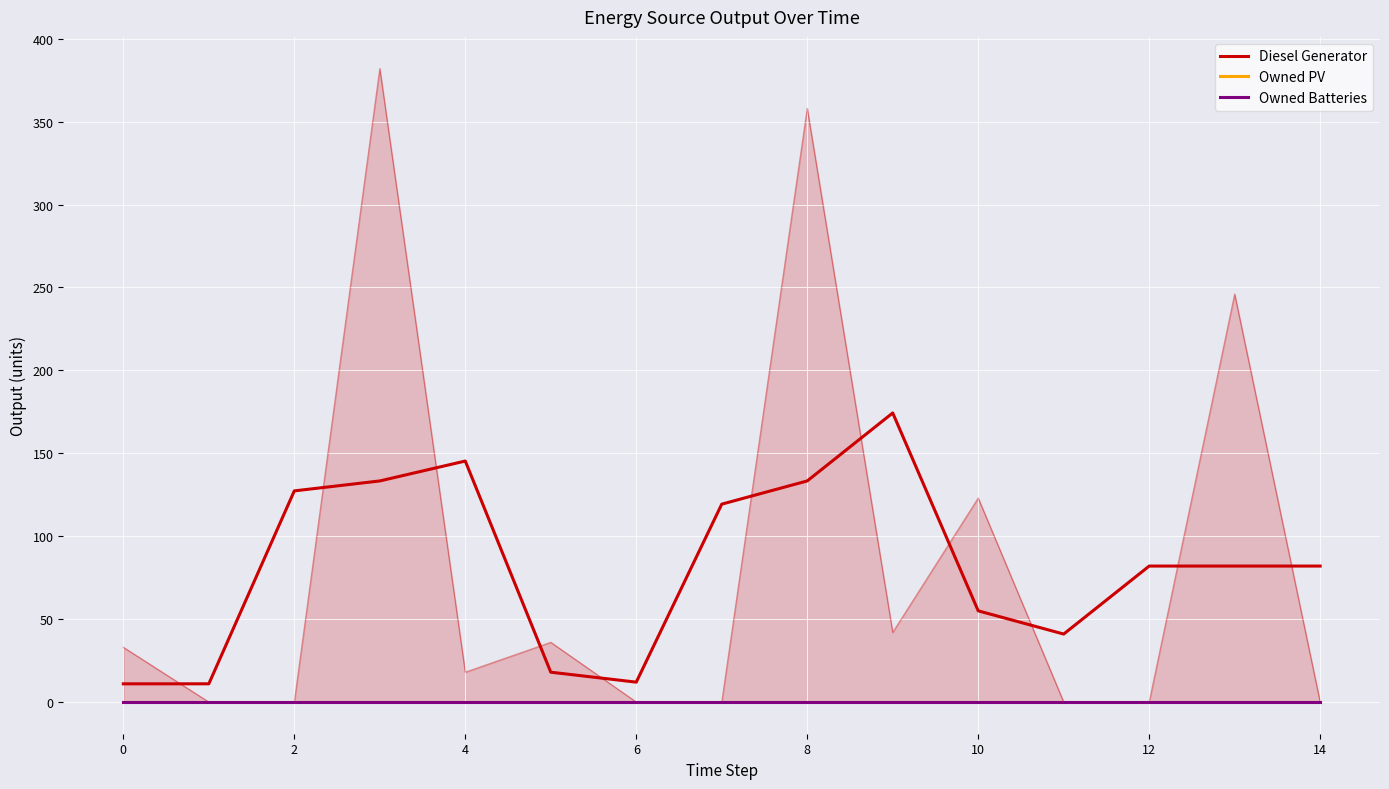

At which label does Diesel Generator first exceed 82?

2